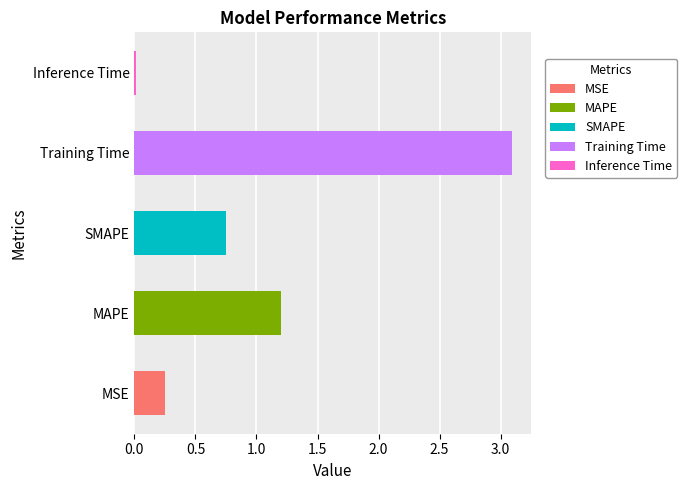

Rank the categories by value from highest to lowest.

Training Time, MAPE, SMAPE, MSE, Inference Time